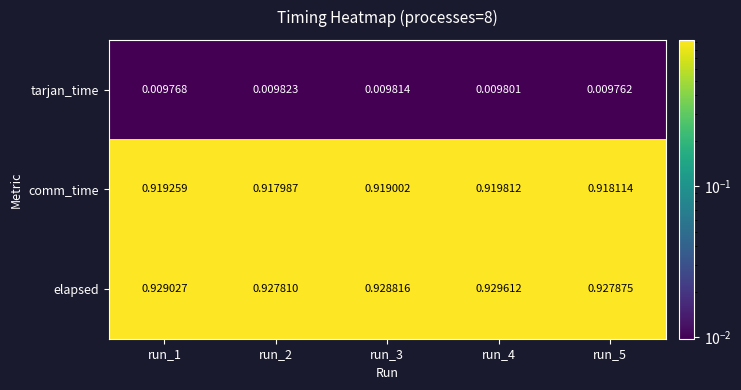

Is the value of elapsed at run_5 greater than the value of comm_time at run_1?

Yes